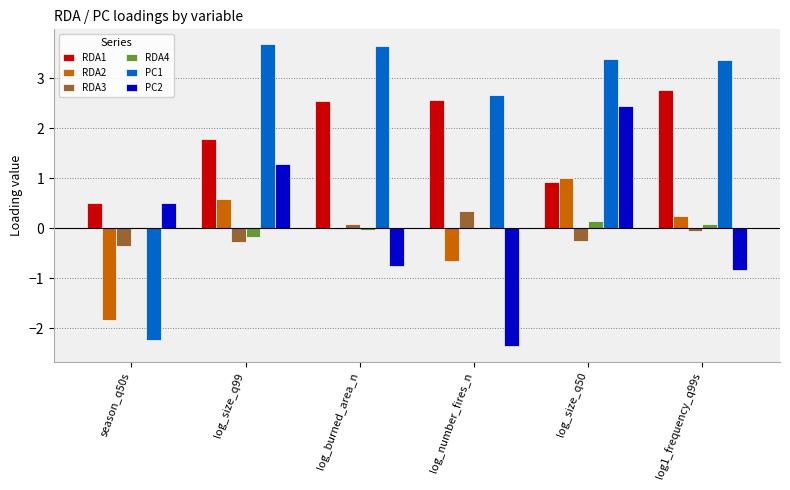

At which label does RDA2 reach its peak?

log_size_q50